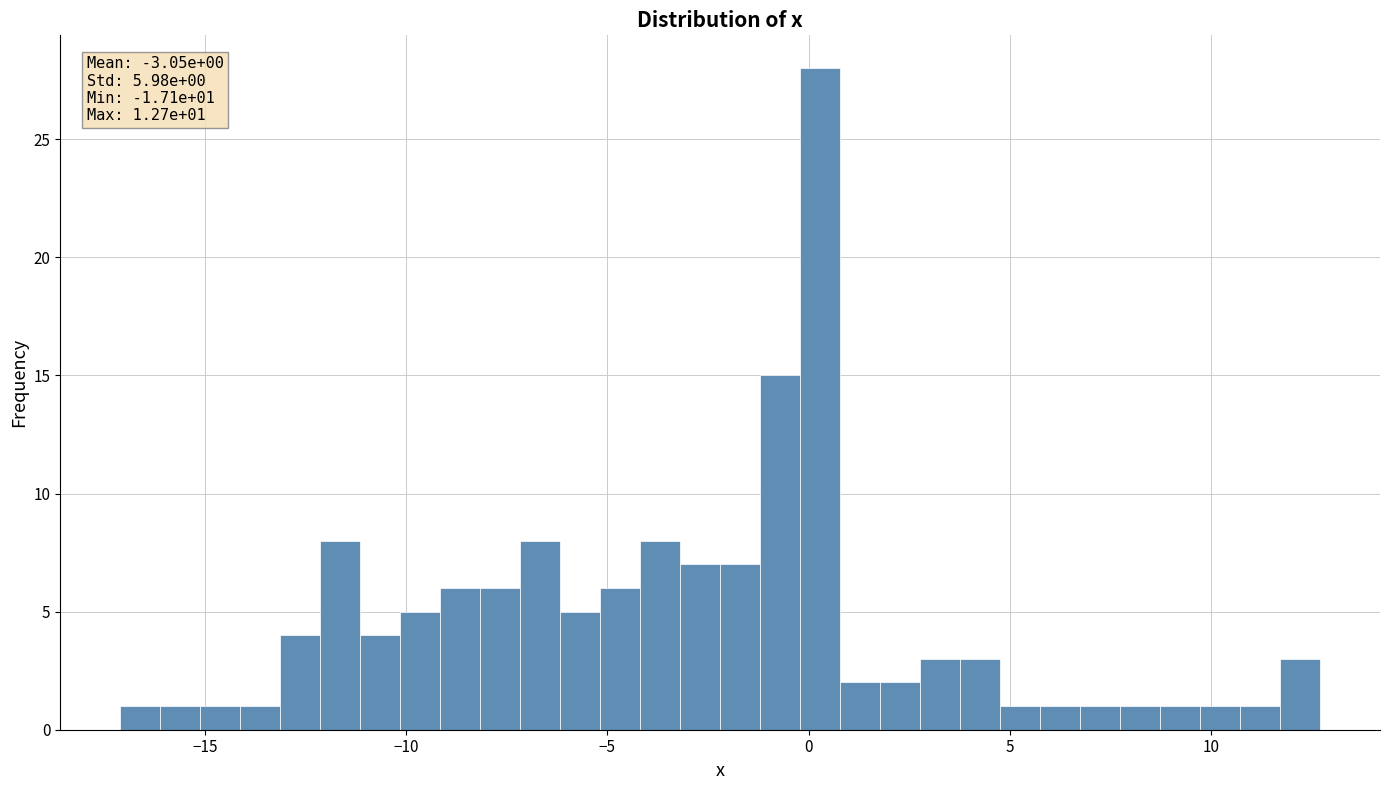

Read against the x-axis, roughly where is the centre of the tallest bar?

0.5